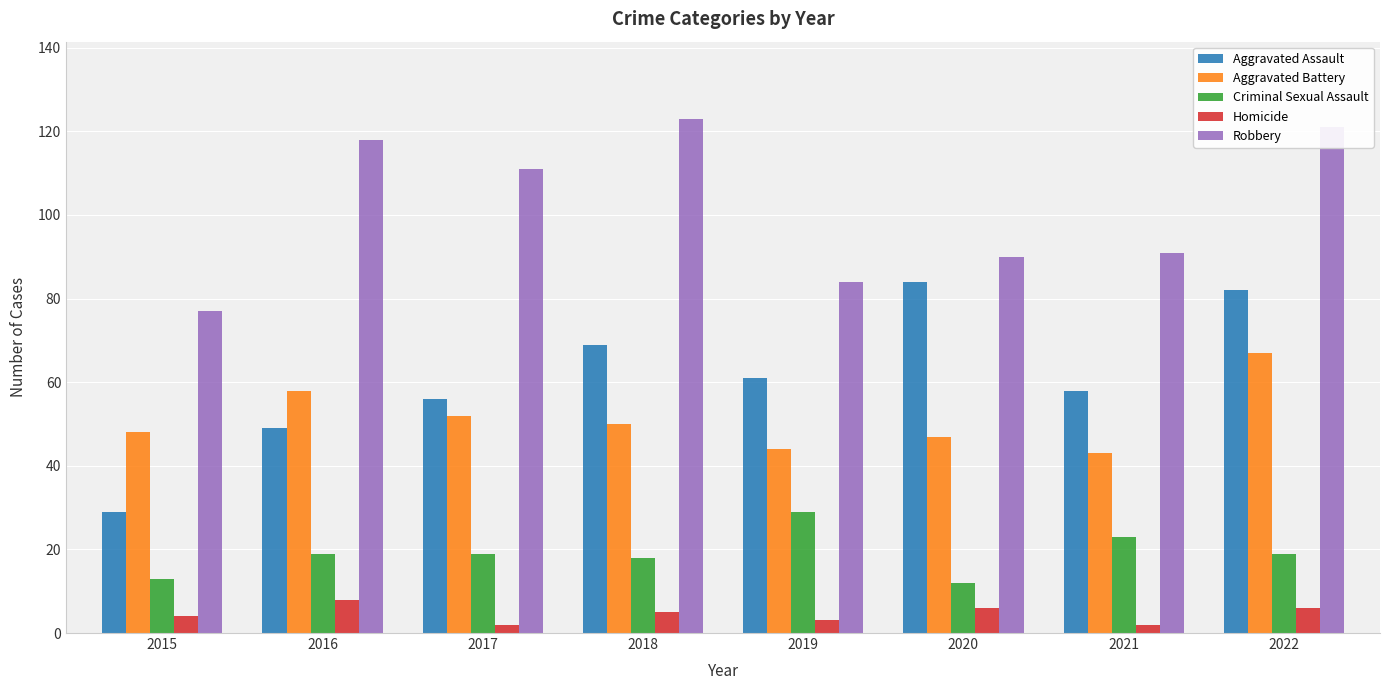

What value does the Aggravated Assault series have at 2021, to the nearest 5?

60